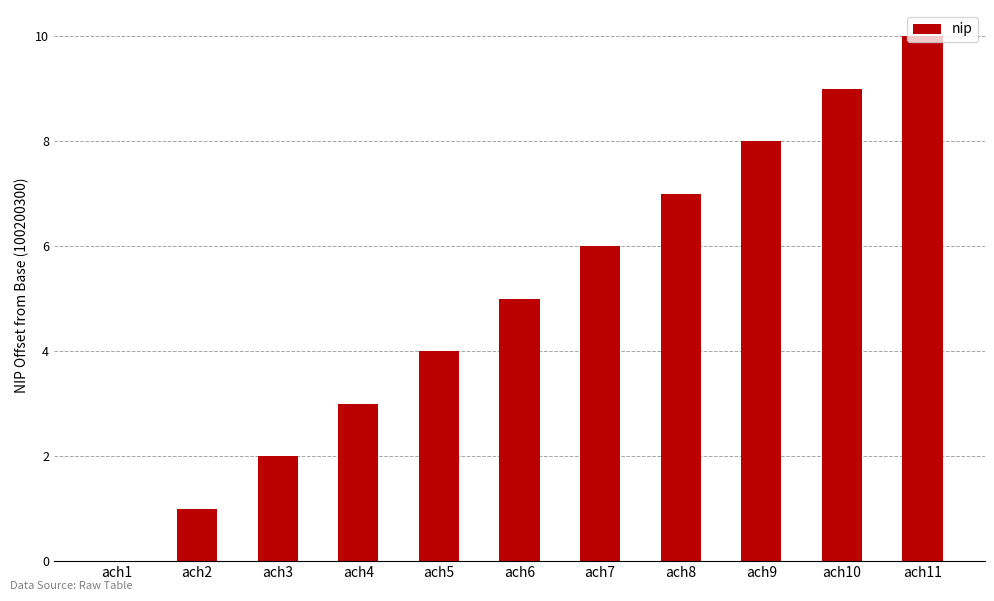

Is it true that the value at ach1 is 0?

True